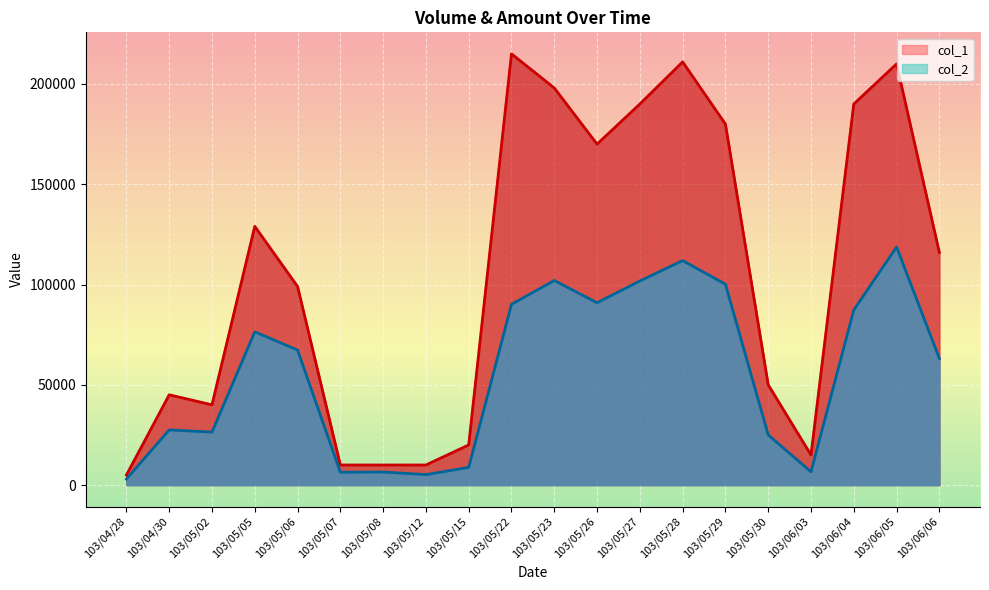

Which label corresponds to the largest value in the chart?

103/05/22